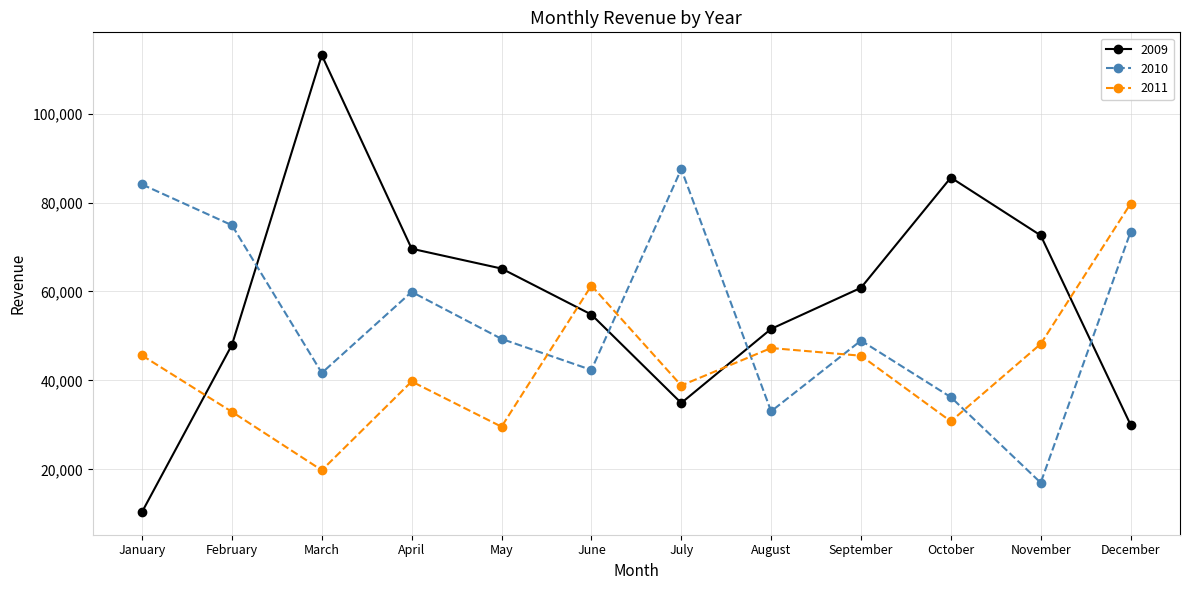

List the series in order of their overall mean, highest first.

2009, 2010, 2011